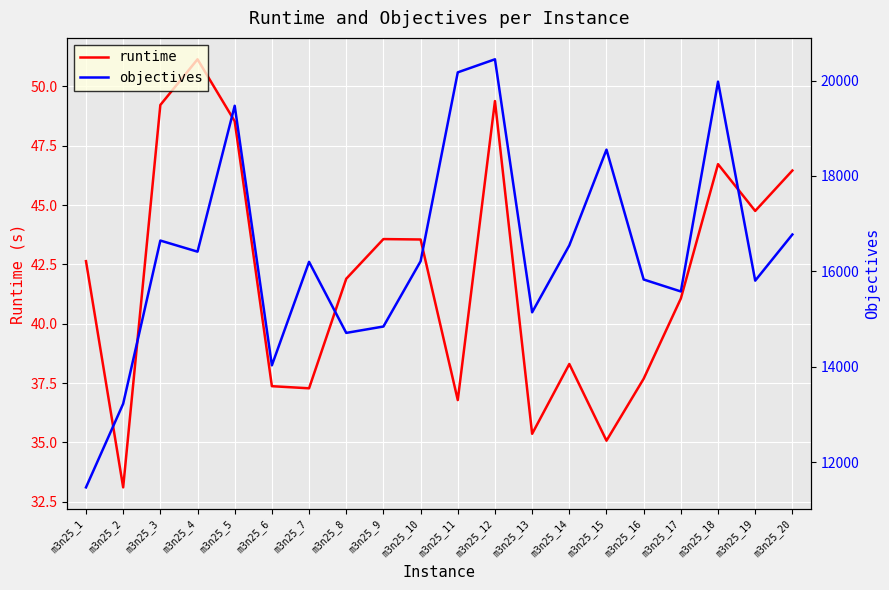

What value does the runtime series have at m3n25_17?

41.1